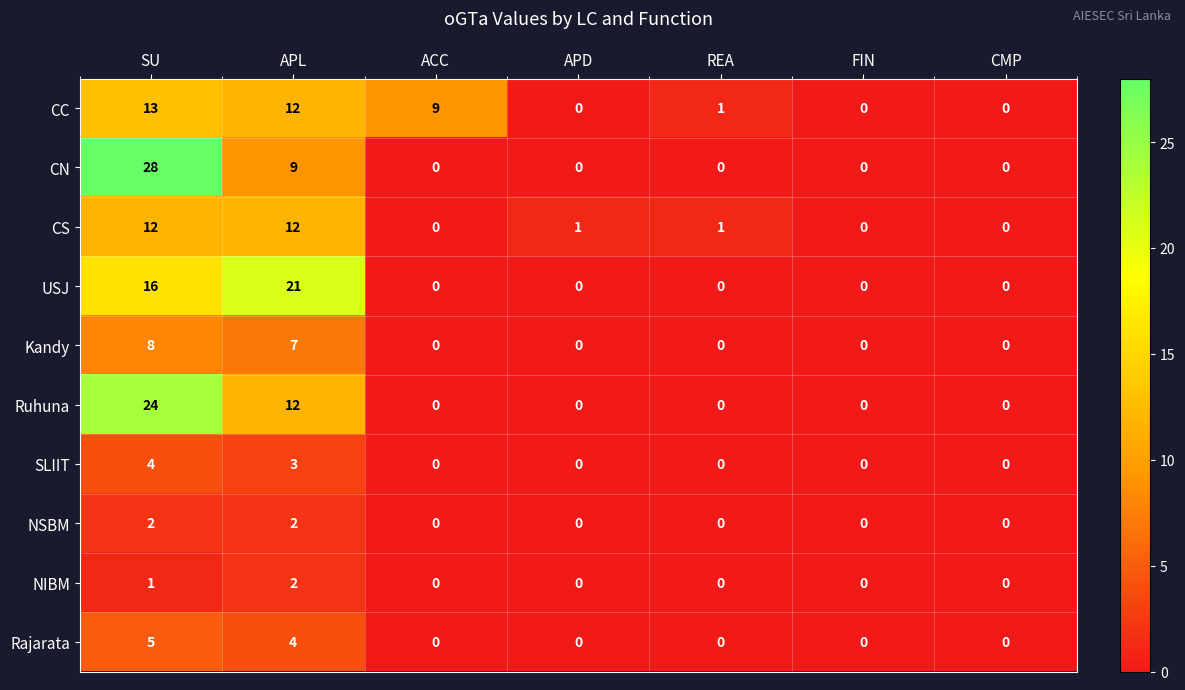

Which label corresponds to the largest value in the chart?

SU